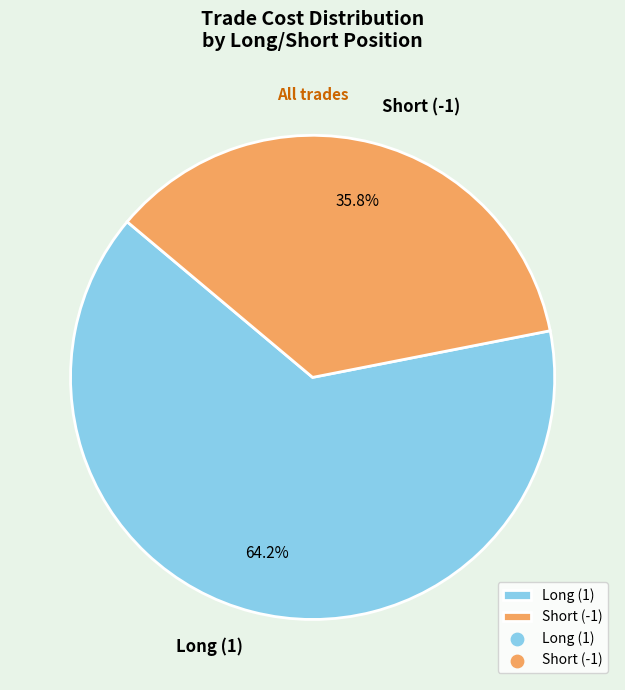

Which category has the biggest portion of the pie?

Long (1)